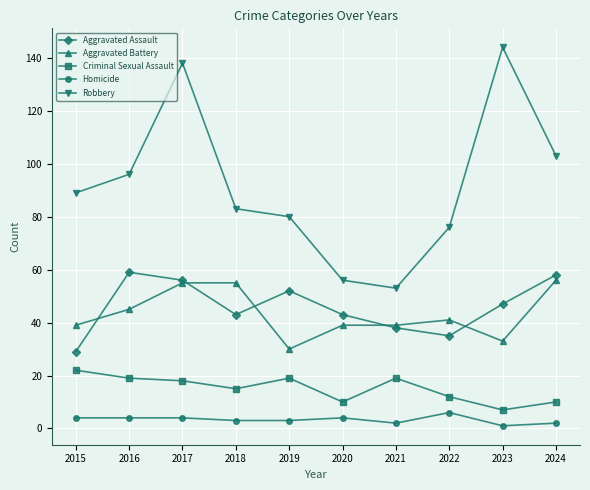

Reading left to right, transcribe all the data shown in this chart.

Aggravated Assault: 29	59	56	43	52	43	38	35	47	58
Aggravated Battery: 39	45	55	55	30	39	39	41	33	56
Criminal Sexual Assault: 22	19	18	15	19	10	19	12	7	10
Homicide: 4	4	4	3	3	4	2	6	1	2
Robbery: 89	96	138	83	80	56	53	76	144	103